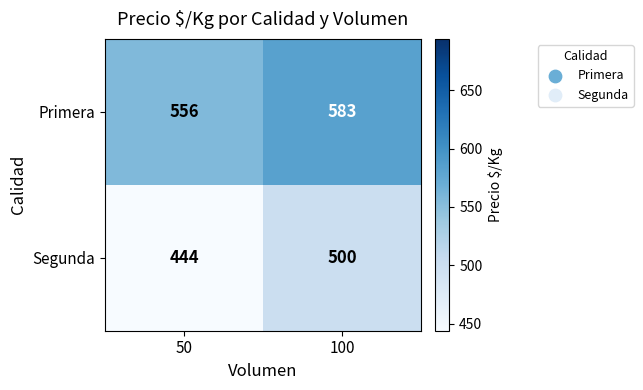

What is the approximate value of Segunda at 50, to the nearest 5?

445